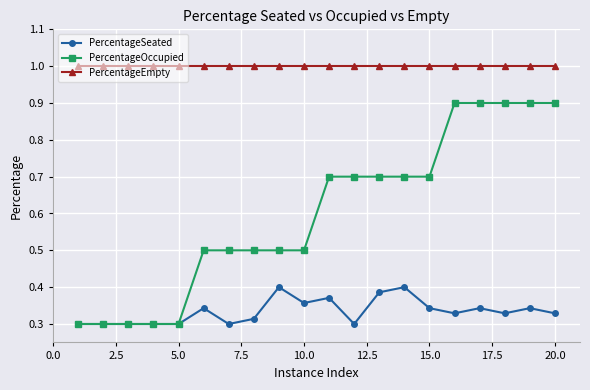

In PercentageSeated, how many points are higher than both neighbors (excluding endpoints)?

6